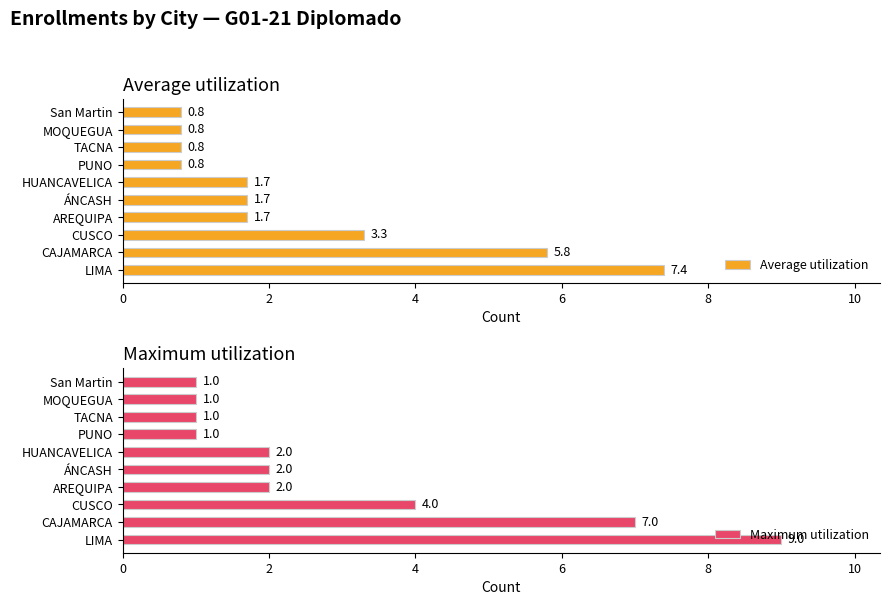

The Maximum utilization series shows 7 at CAJAMARCA. True or false?

True